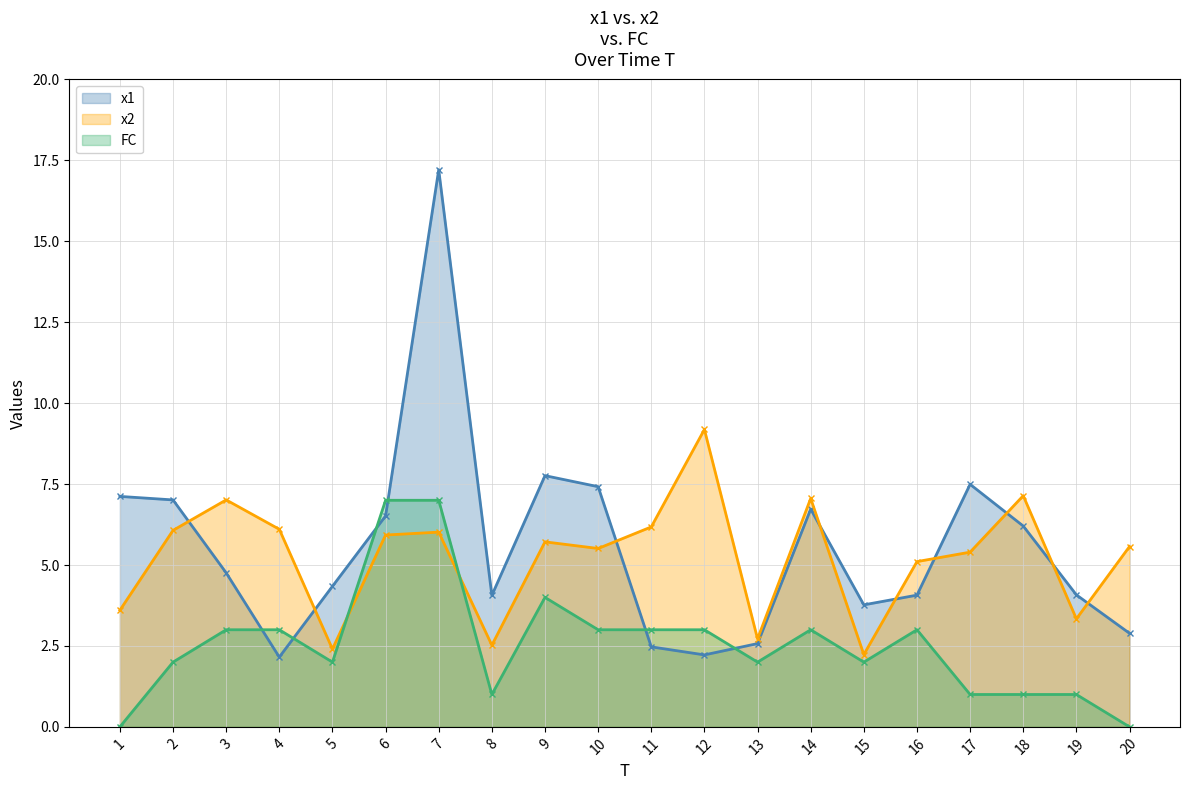

Rank the categories by x1 value from highest to lowest.

7, 9, 17, 10, 1, 2, 14, 6, 18, 3, 5, 19, 16, 8, 15, 20, 13, 11, 12, 4